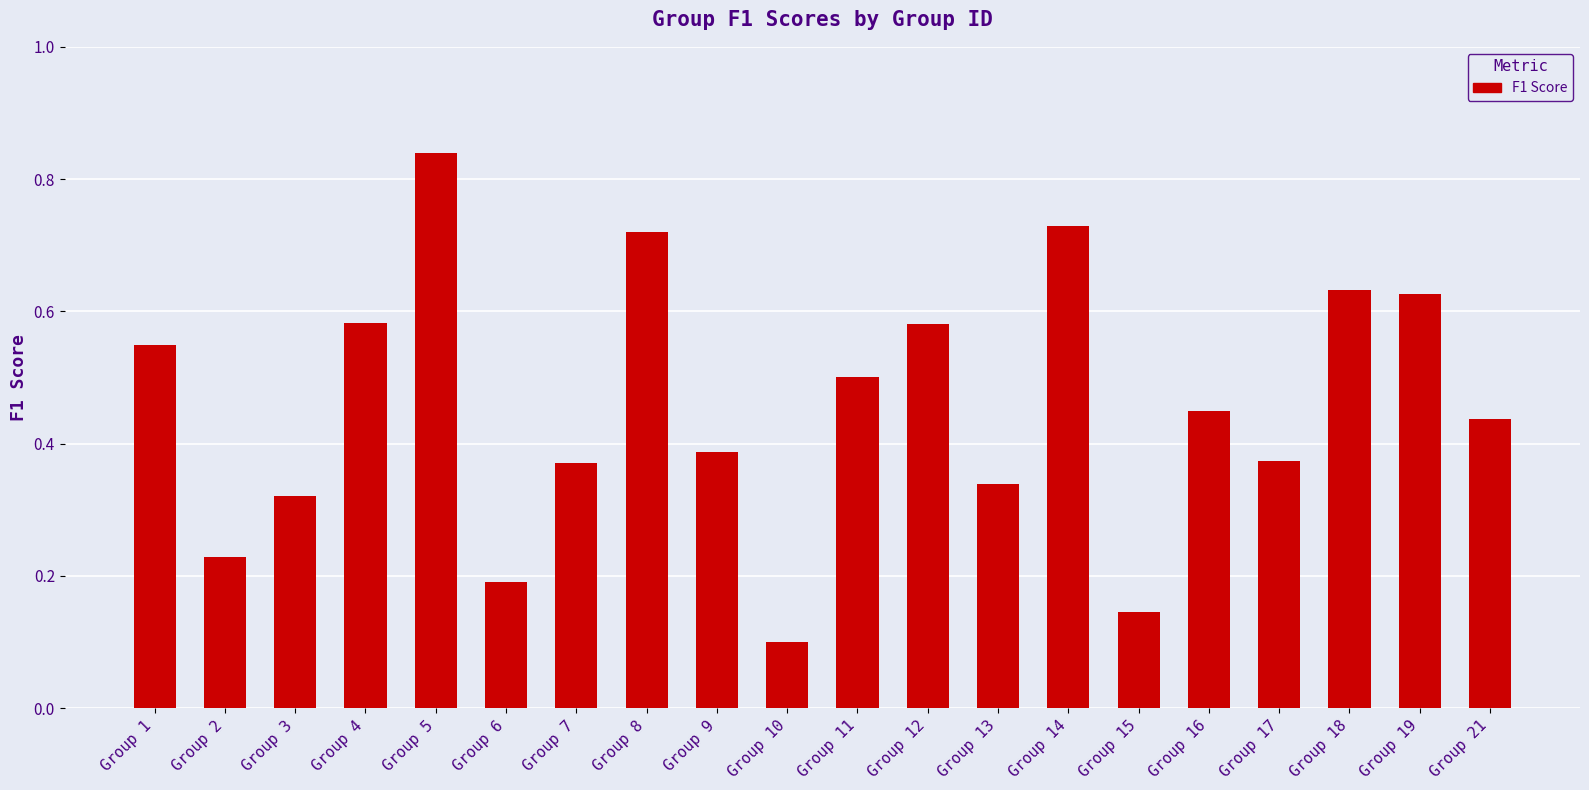

How many series are shown in this chart?

1